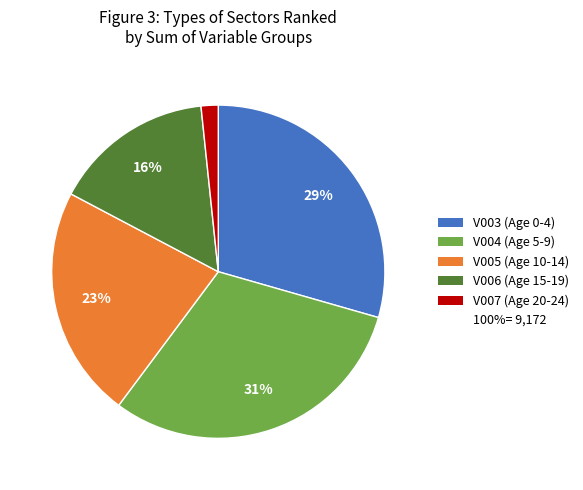

To the nearest percent, what is the average slice percentage?

20%